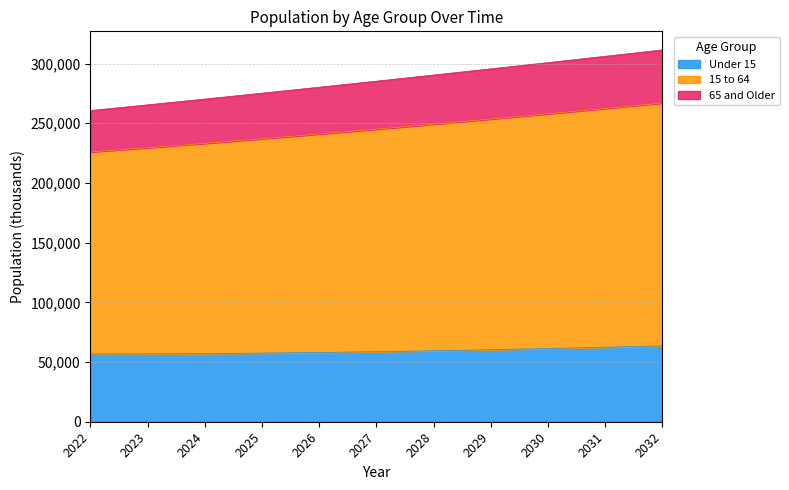

What is the difference between the maximum and minimum values in the Under 15 series?

6849